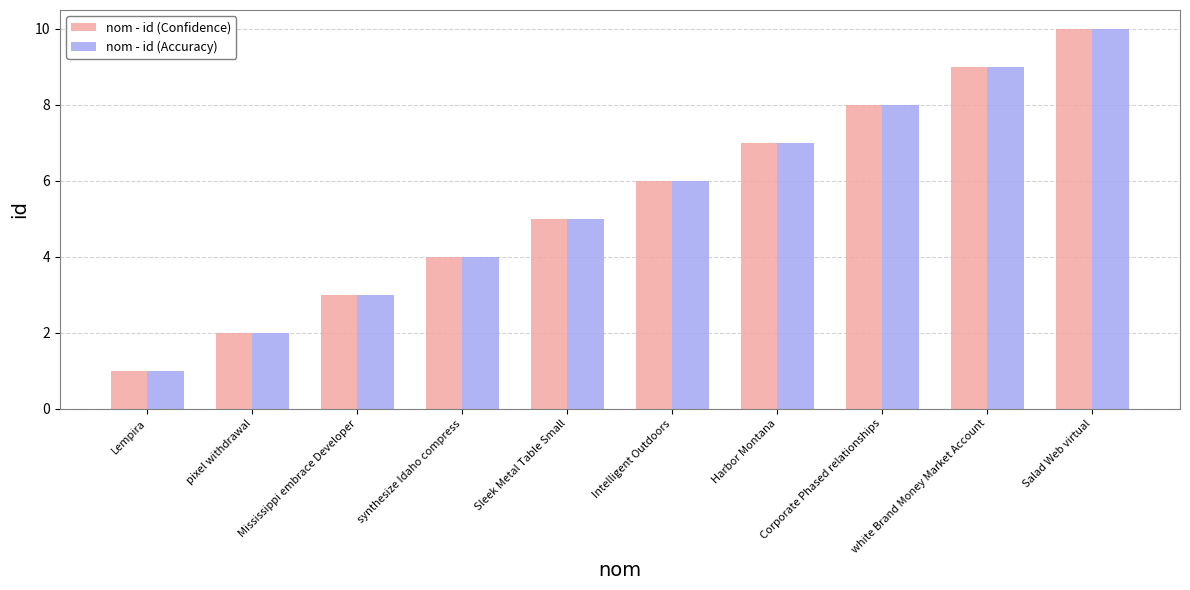

Which label corresponds to the largest value in the chart?

Salad Web virtual